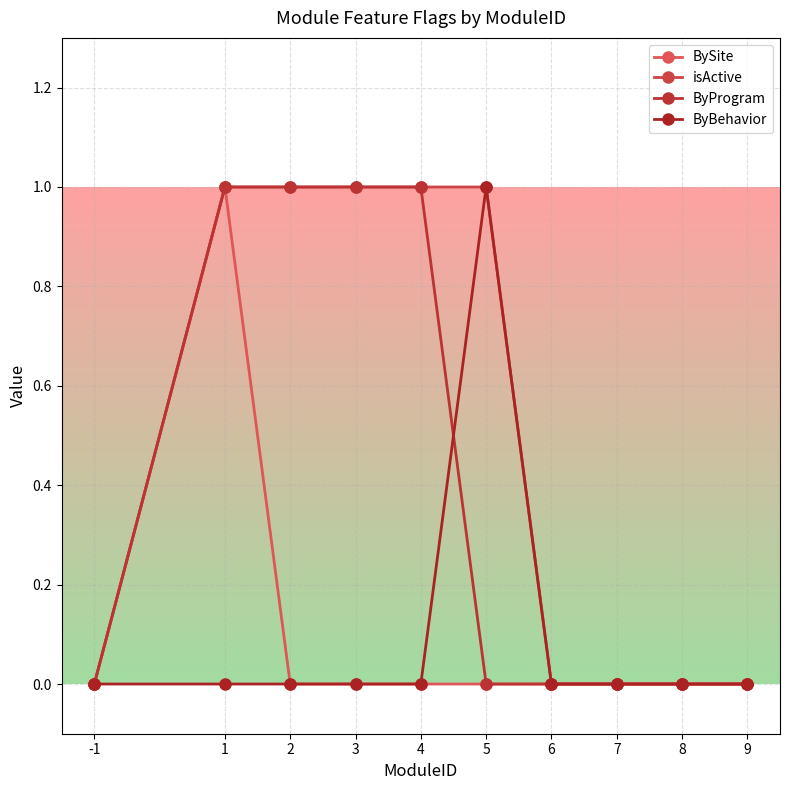

Reading right to left, extract all data points from this chart.

BySite: 0	0	0	0	0	0	0	0	1	0
isActive: 0	0	0	0	1	1	1	1	1	0
ByProgram: 0	0	0	0	0	1	1	1	1	0
ByBehavior: 0	0	0	0	1	0	0	0	0	0